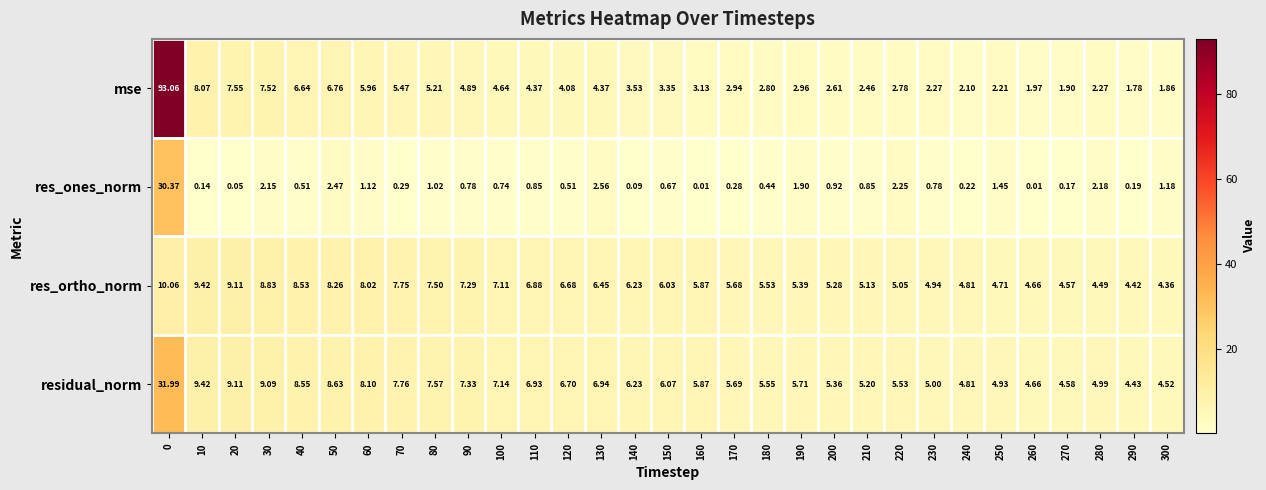

Which series has the largest range (max minus min)?

mse